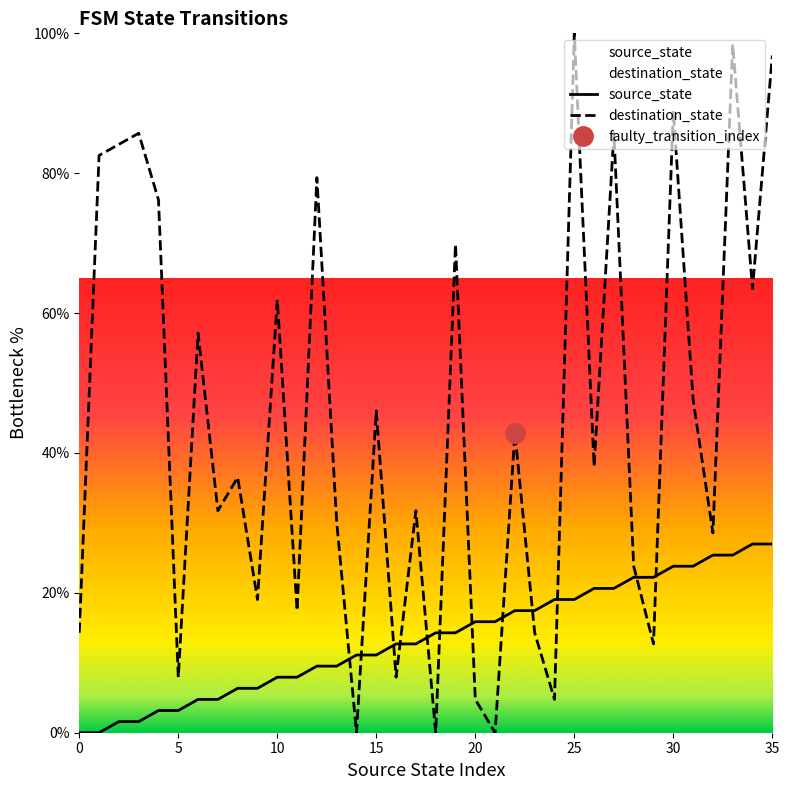

What is the label of the 28th point from the left?

27